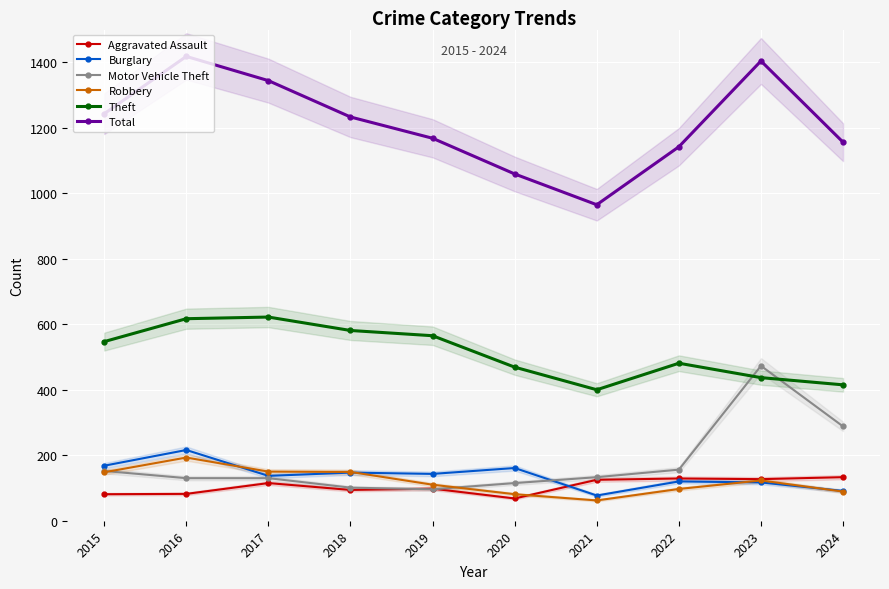

At how many categories does at least one series exceed 961?

10